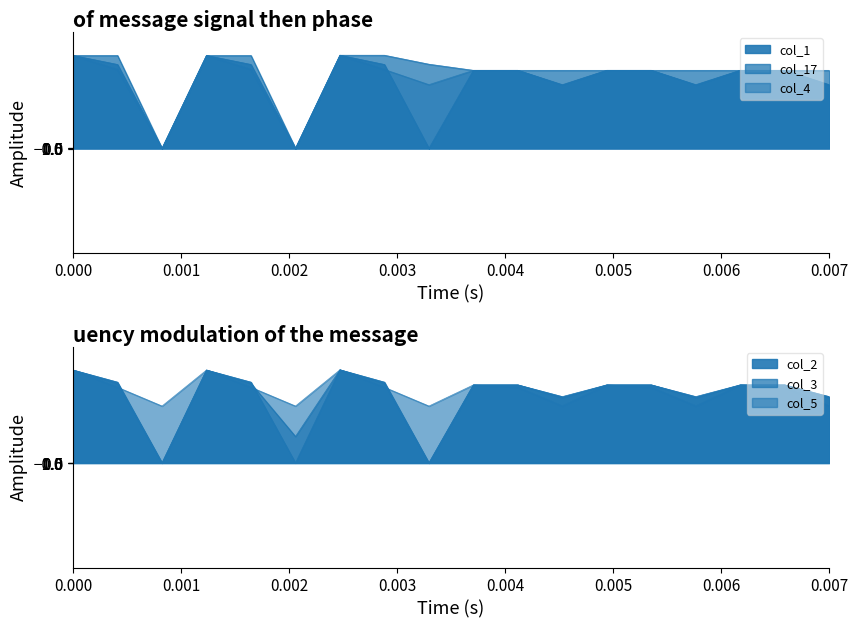

Which series changed the most between 1.2 and 4.1?

col_1